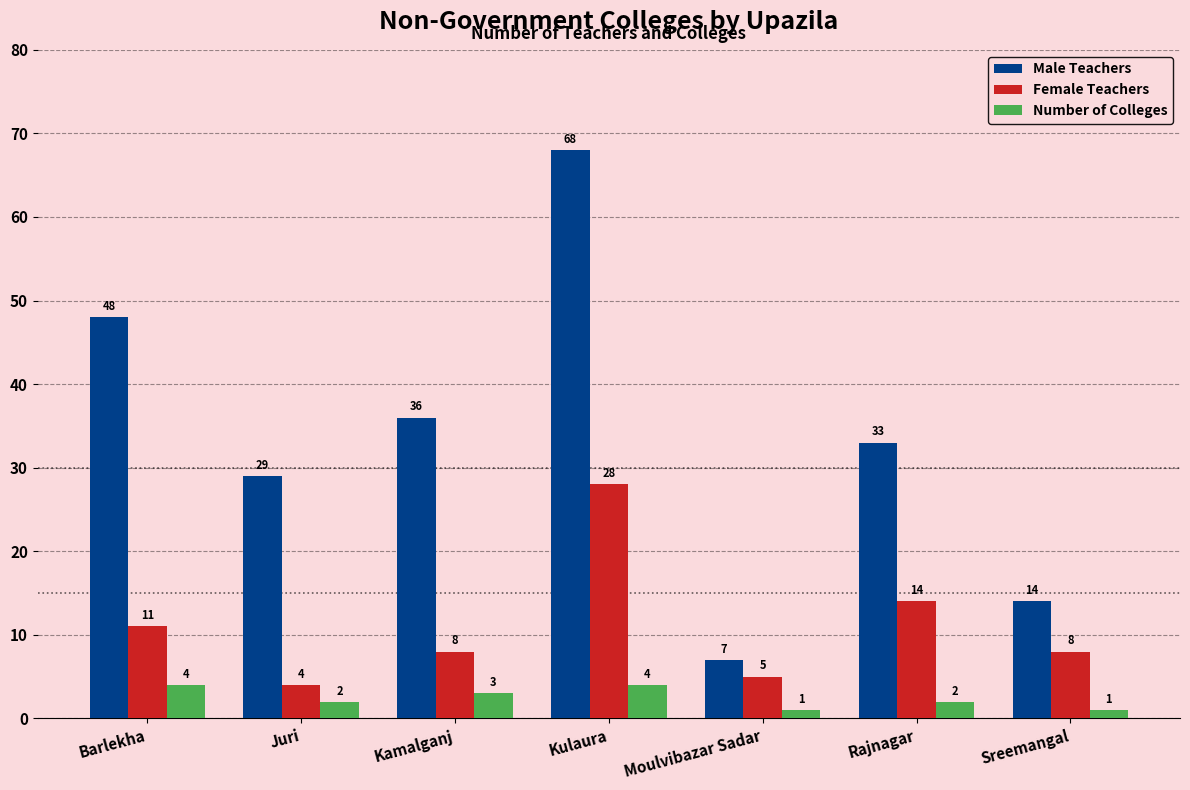

Which series has the widest spread of values?

Male Teachers